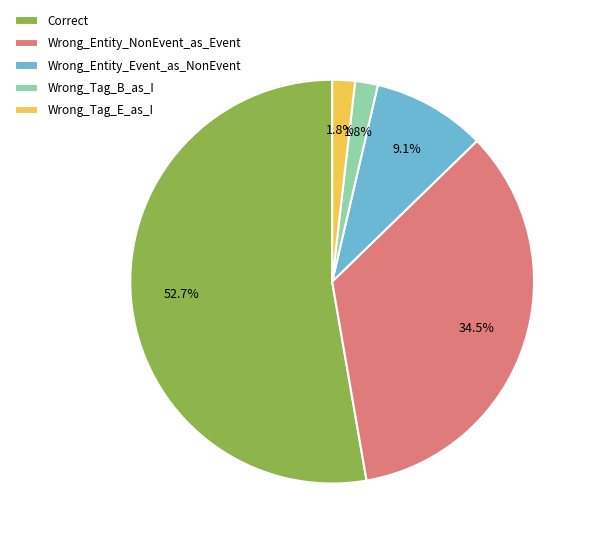

The Wrong_Entity_Event_as_NonEvent slice represents 14% of the pie. True or false?

False